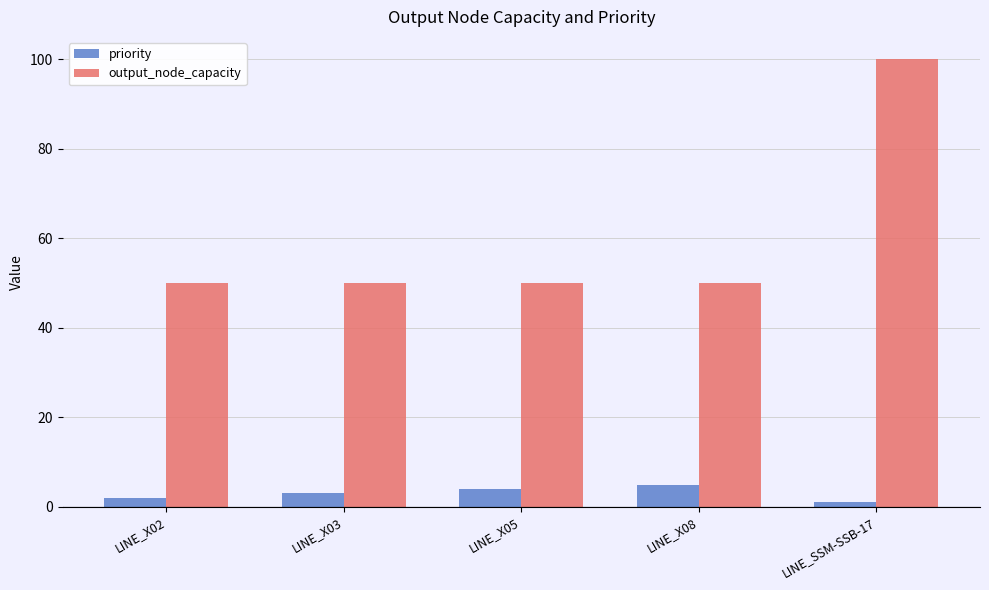

What is the value of the output_node_capacity bar at the 4th from the left?

50